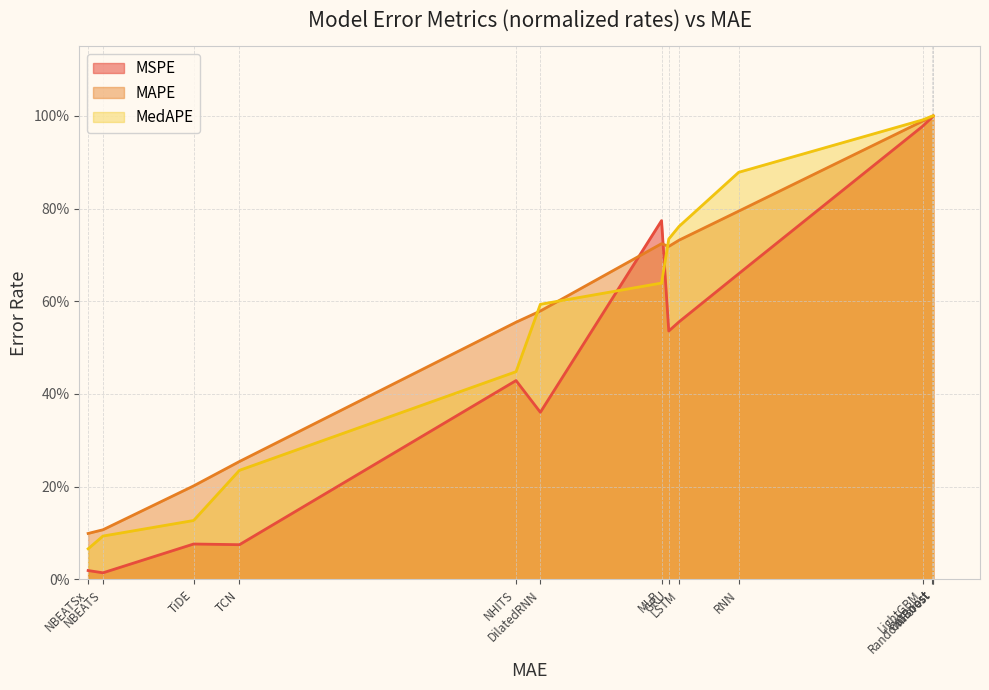

What is the sum of the MSPE values at LSTM and NHITS?

1.0